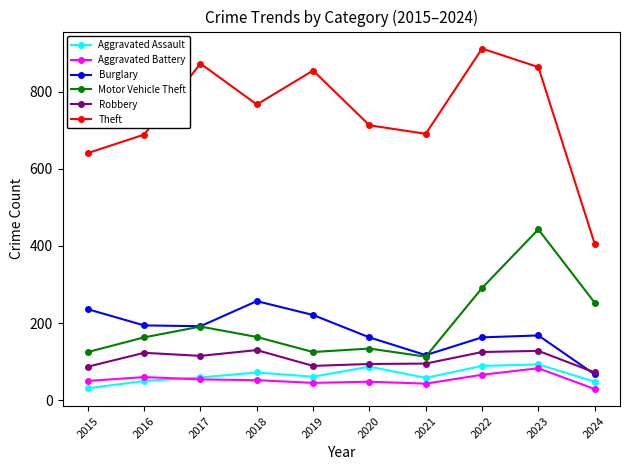

List the series in order of their peak value, highest first.

Theft, Motor Vehicle Theft, Burglary, Robbery, Aggravated Assault, Aggravated Battery